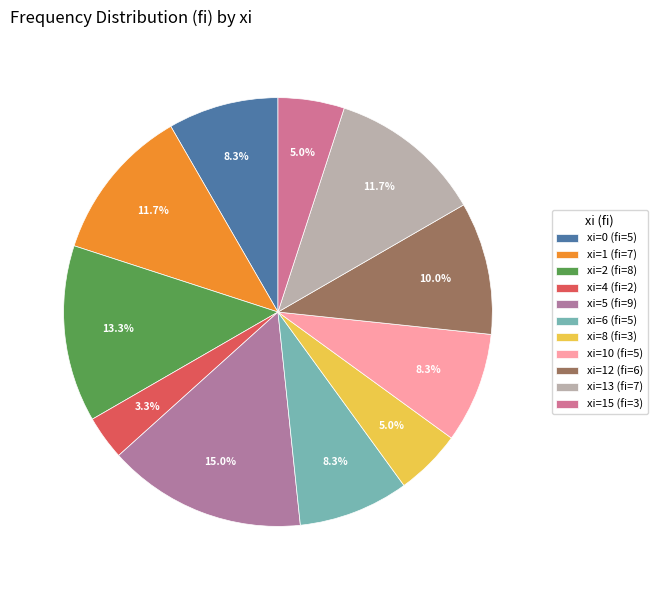

Count the number of slices in the pie.

11